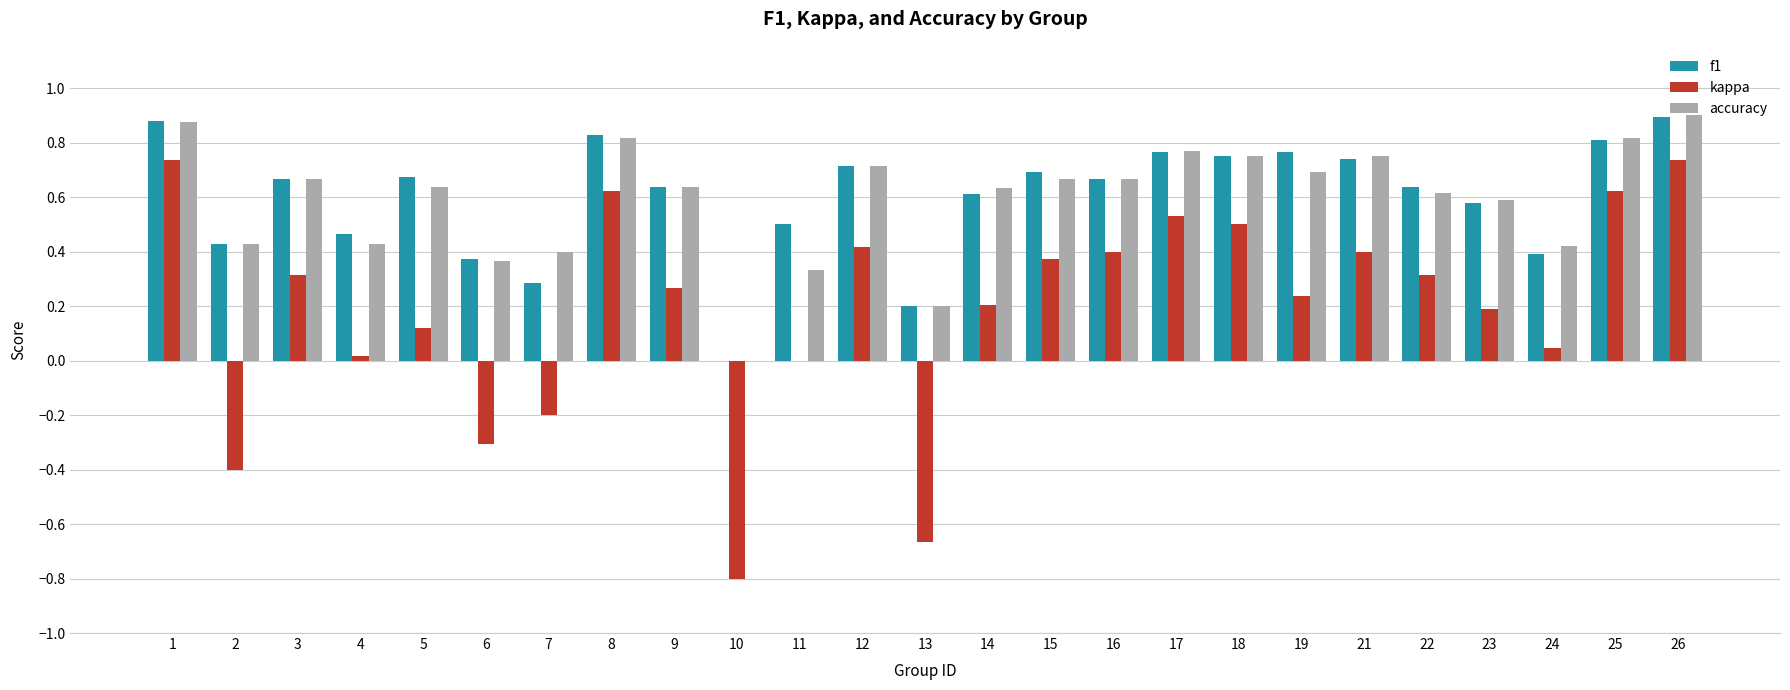

What are all the series names shown in the legend?

f1, kappa, accuracy